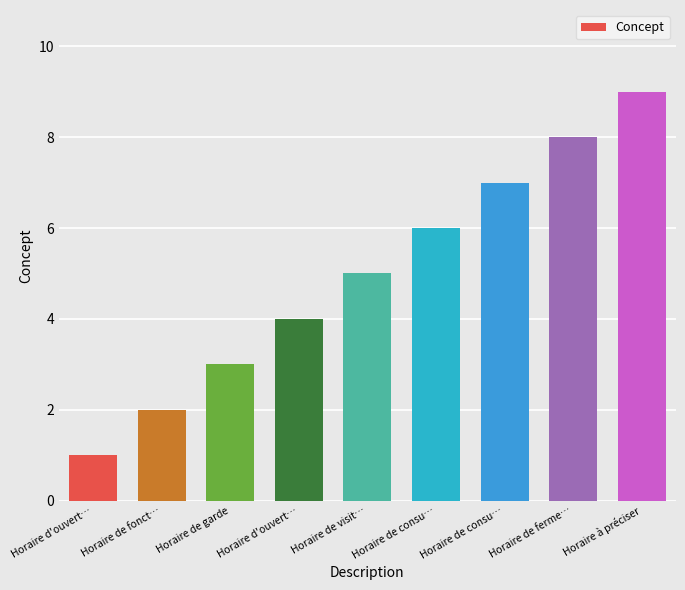

How many data points are less than 5?

4